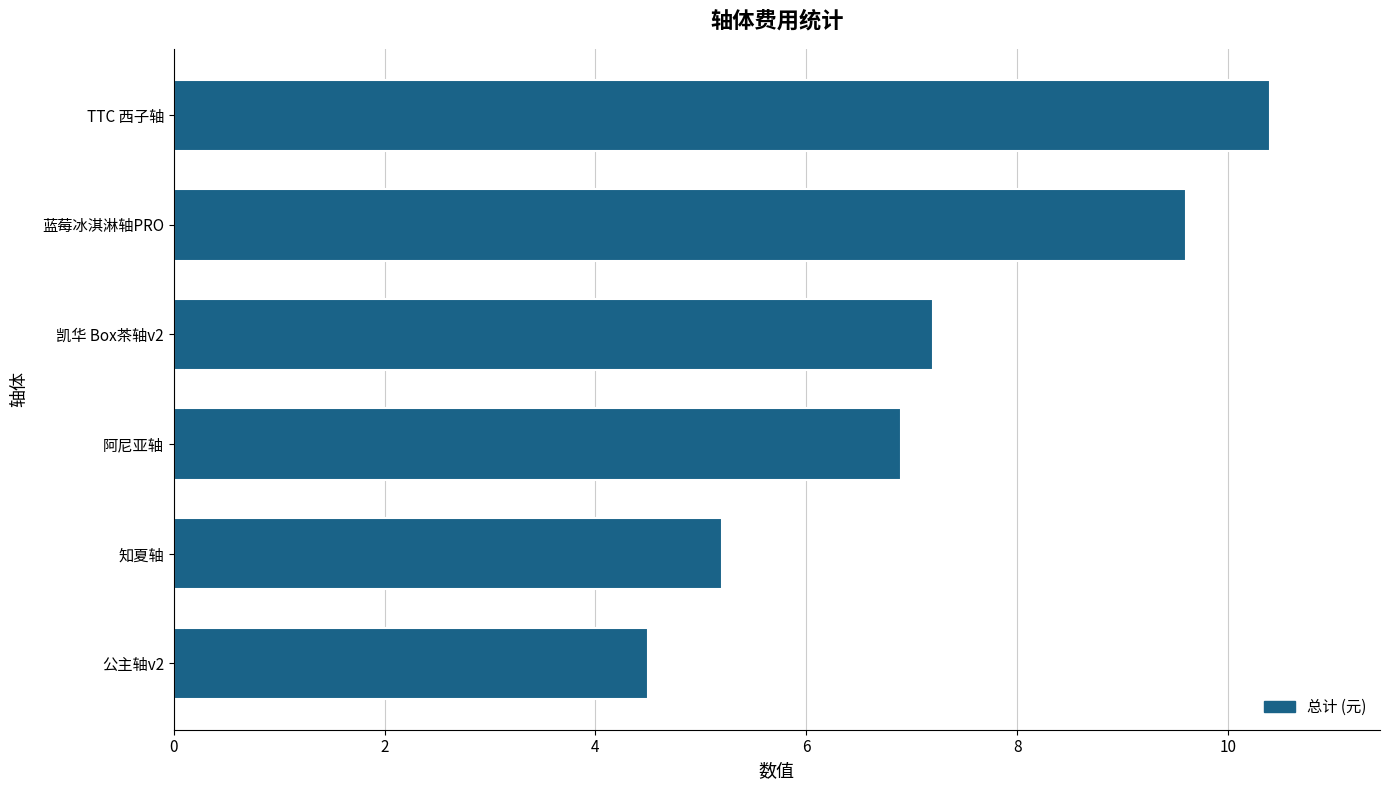

What is the difference between the maximum and minimum values?

5.9